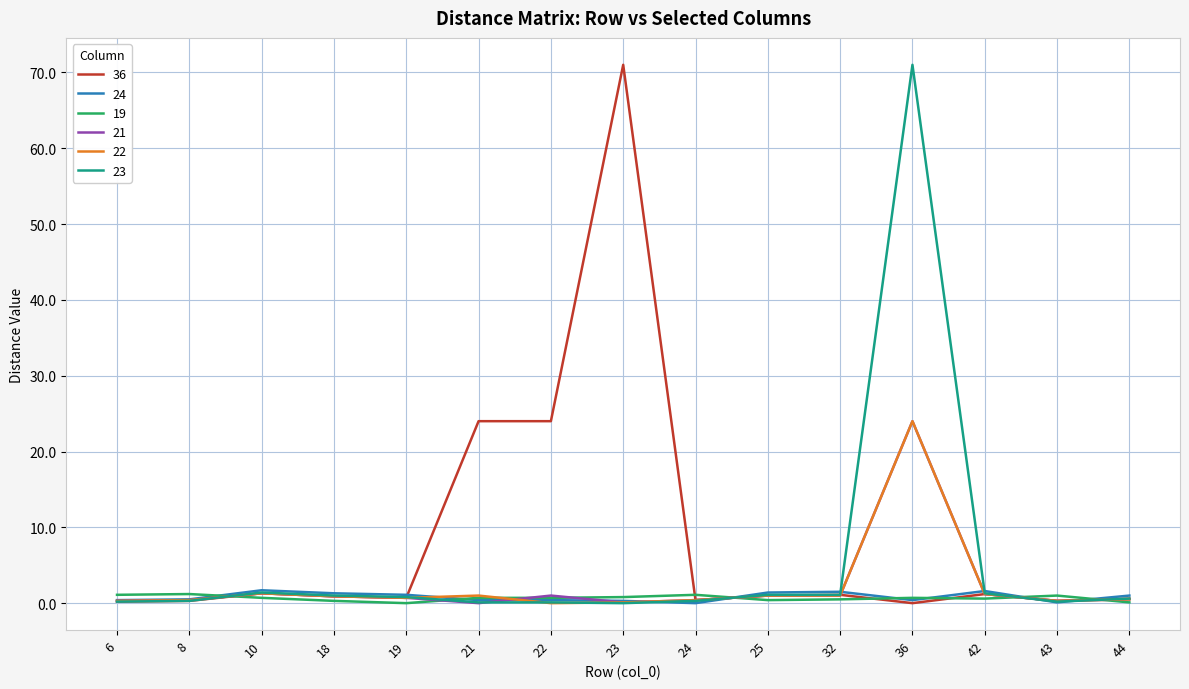

Which series has the largest total across all categories?

36